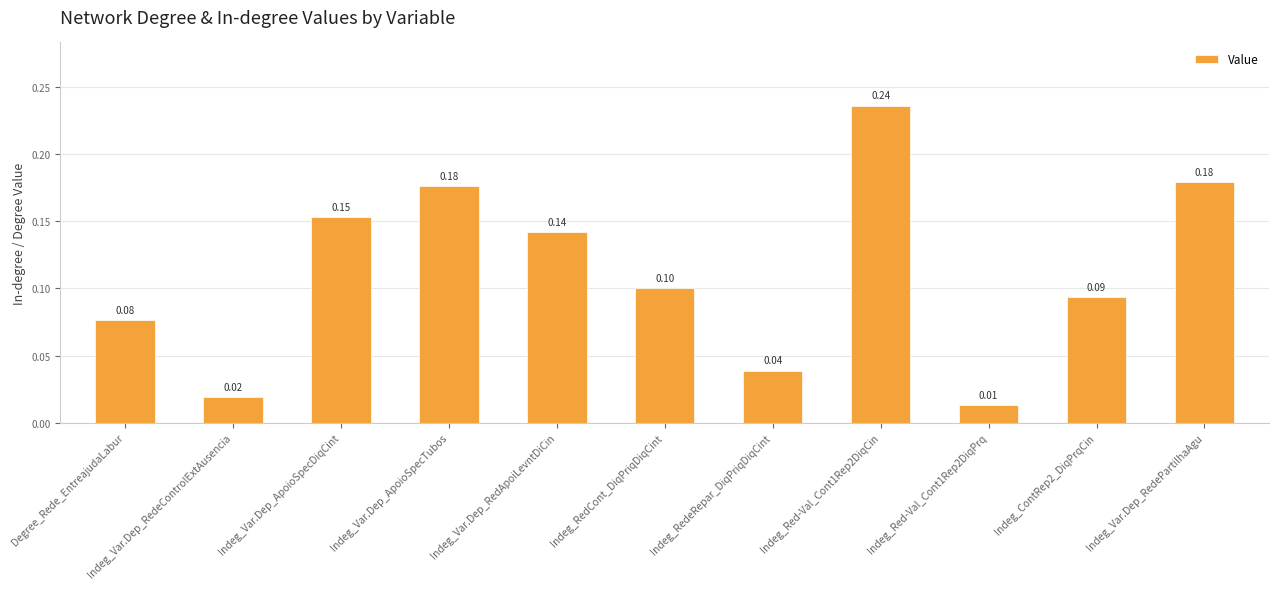

What is the label of the 11th bar from the left?

Indeg_Var.Dep_RedePartilhaAgu